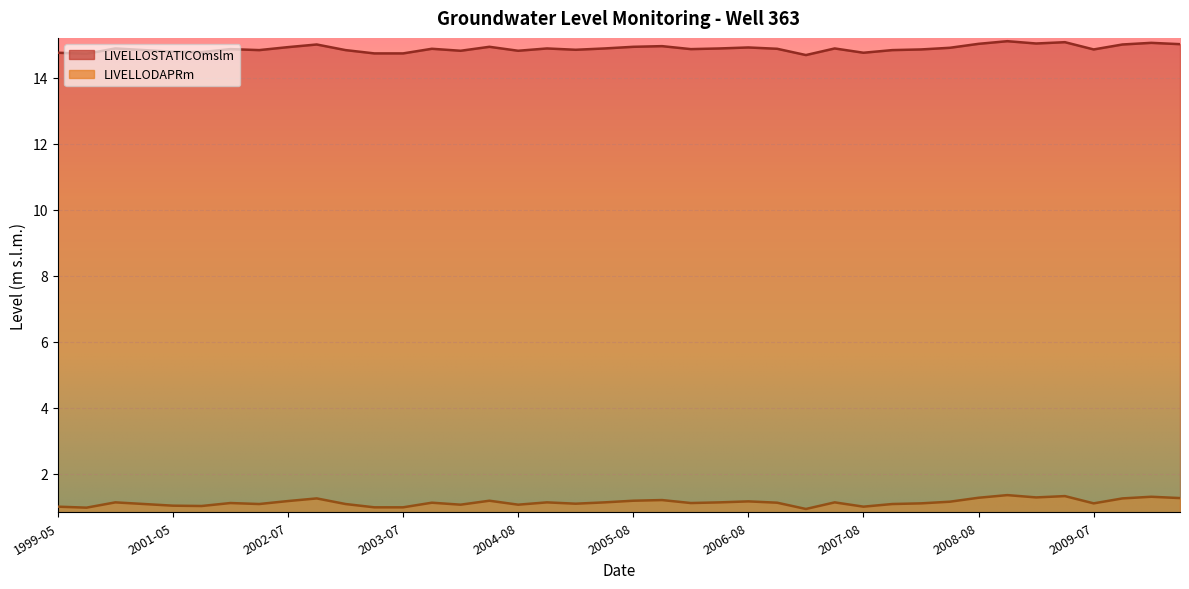

At which category is the sum across all series the highest?

2008-11